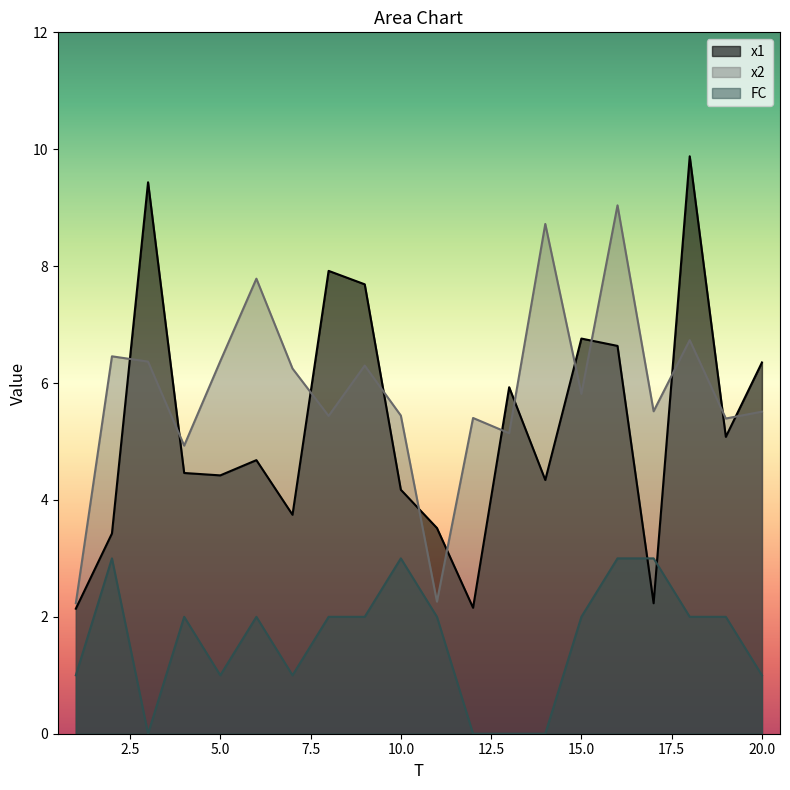

Which series changed the most between 2 and 13?

FC